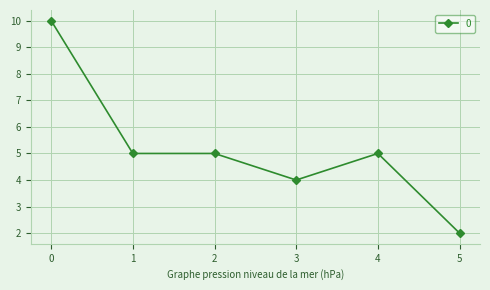

Which category has the lowest value across all series?

5